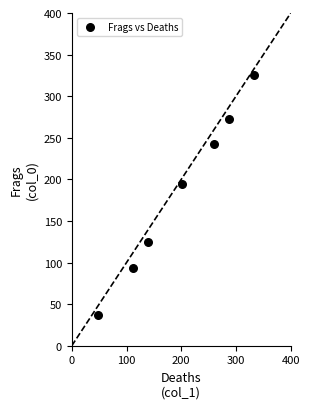

What is the range of X values (max minus min)?

286